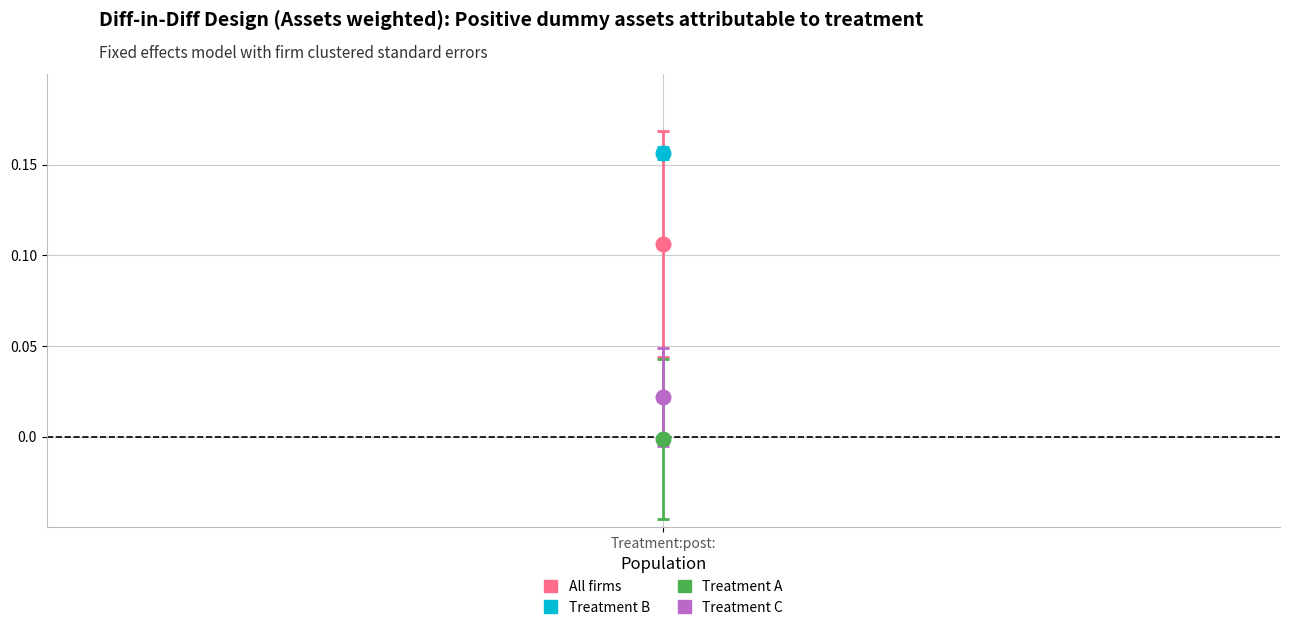

Across all data points, what is the average X value?

0.5